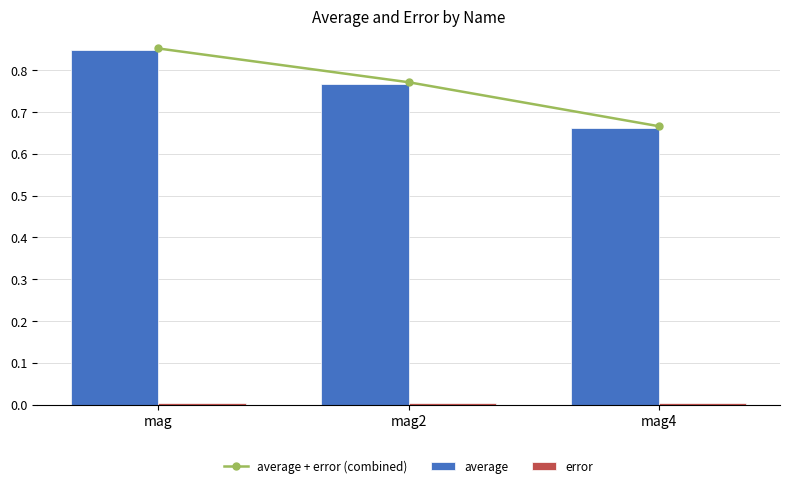

What is the label of the 1st bar from the left?

mag